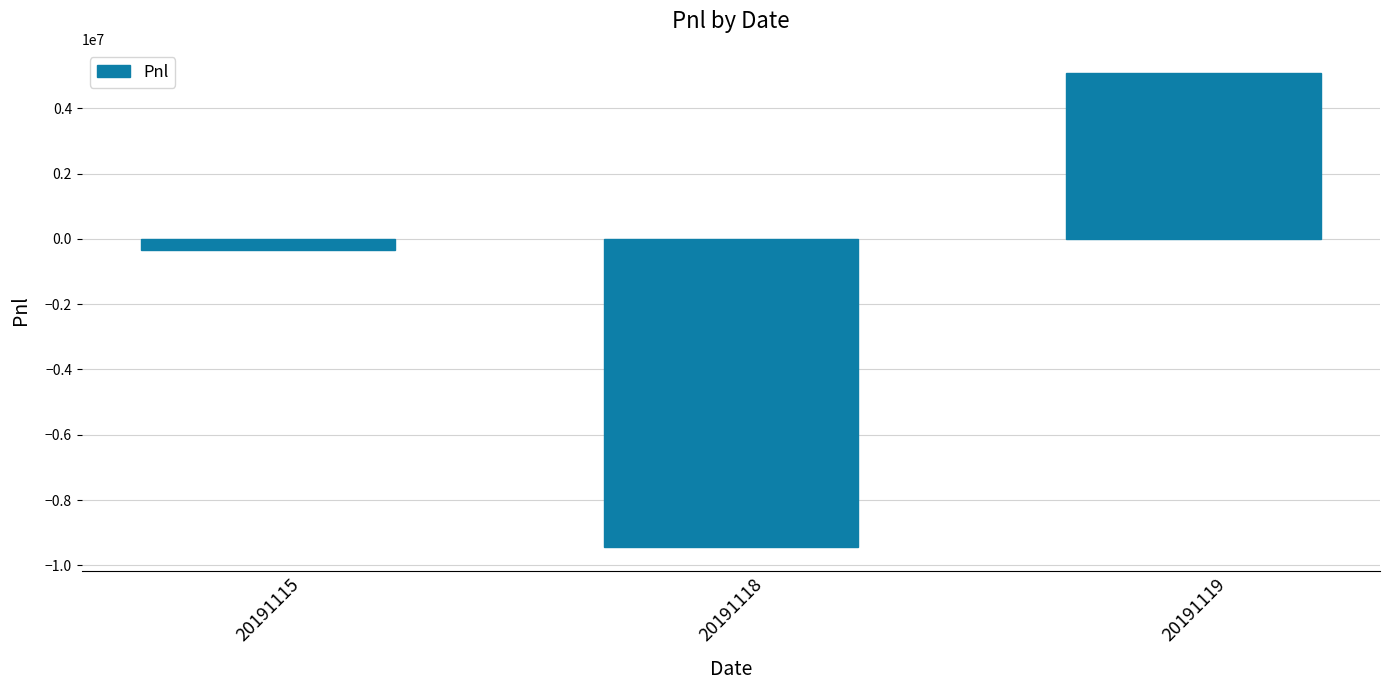

What is the difference between the values at 20191115 and 20191119?

5421333.8